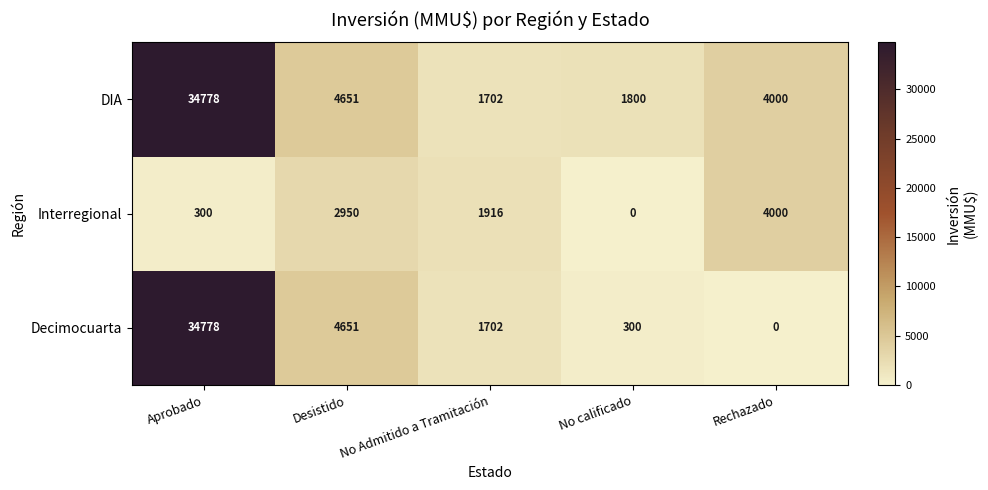

The value of Interregional at No calificado is 0. True or false?

True